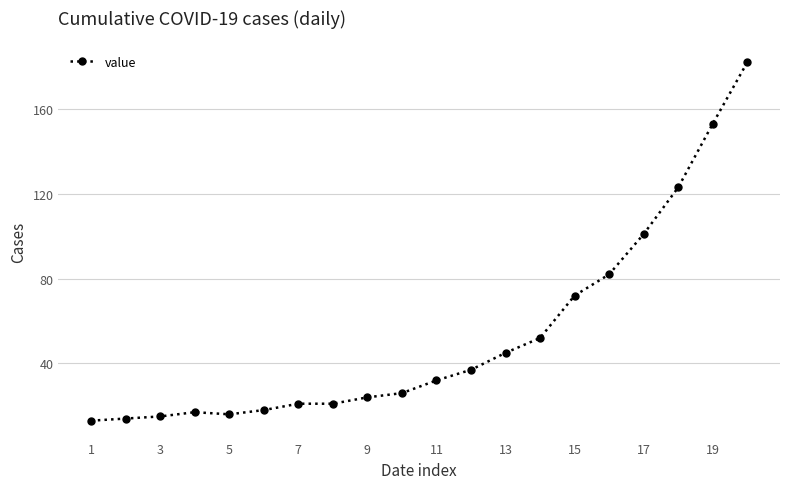

Does the chart display data point markers on the line(s)?

Yes